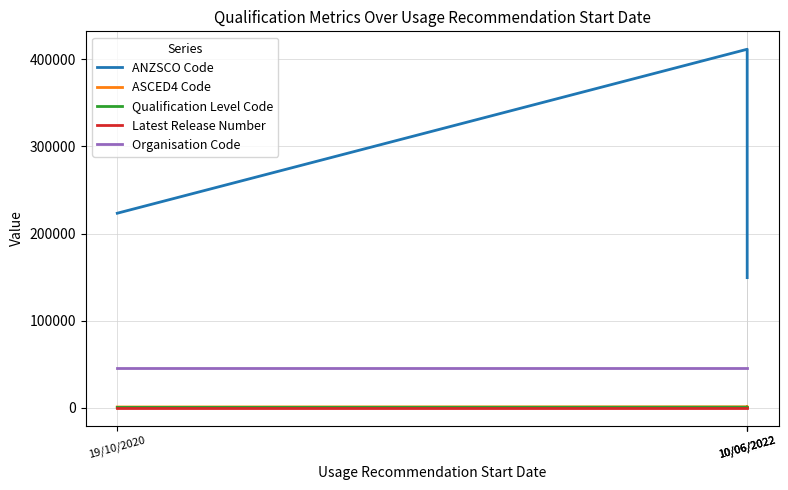

True or false: Organisation Code has a value of 46024 at 10/06/2022.

True